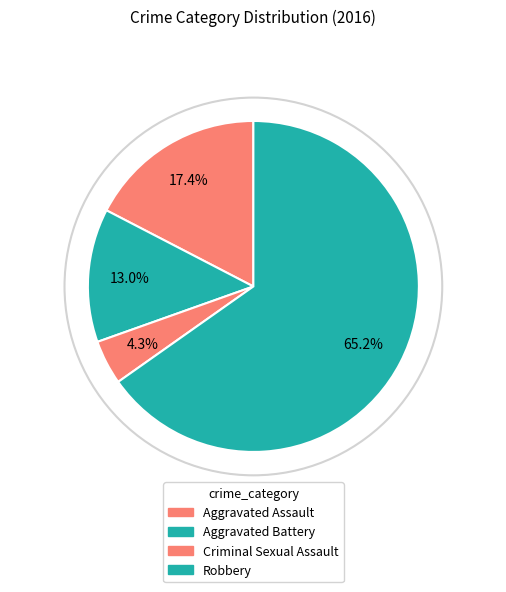

What is the ratio of the value at Aggravated Assault to the value at Aggravated Battery?

1.3